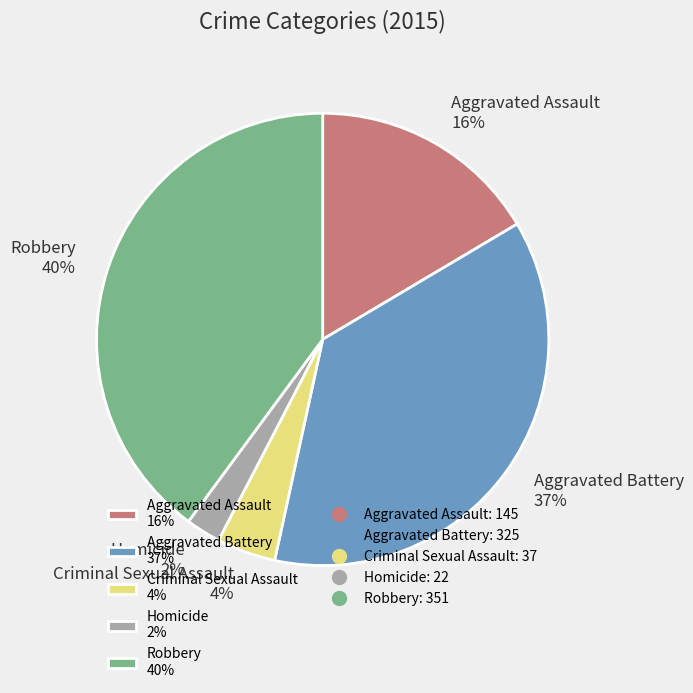

What percentage is the Criminal Sexual Assault slice, to the nearest percent?

4%